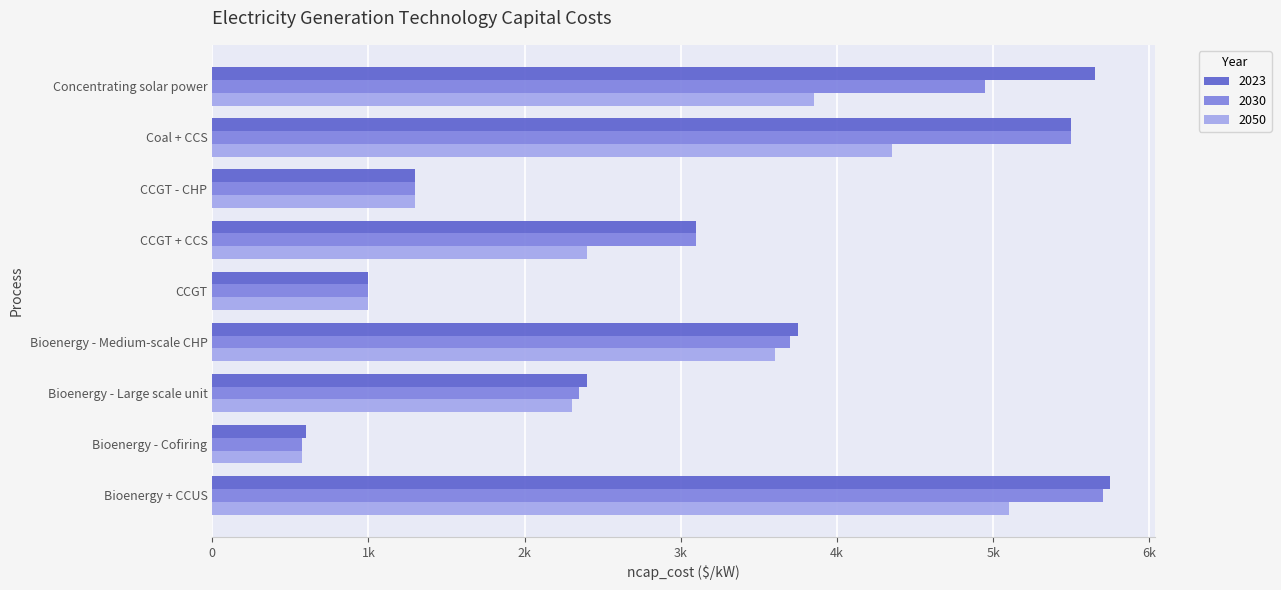

What are all the series names shown in the legend?

2023, 2030, 2050